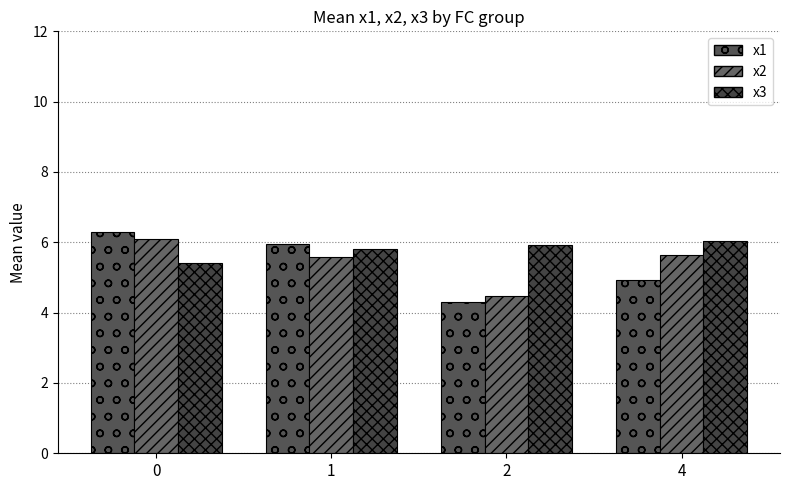

Does the chart contain any negative values?

No